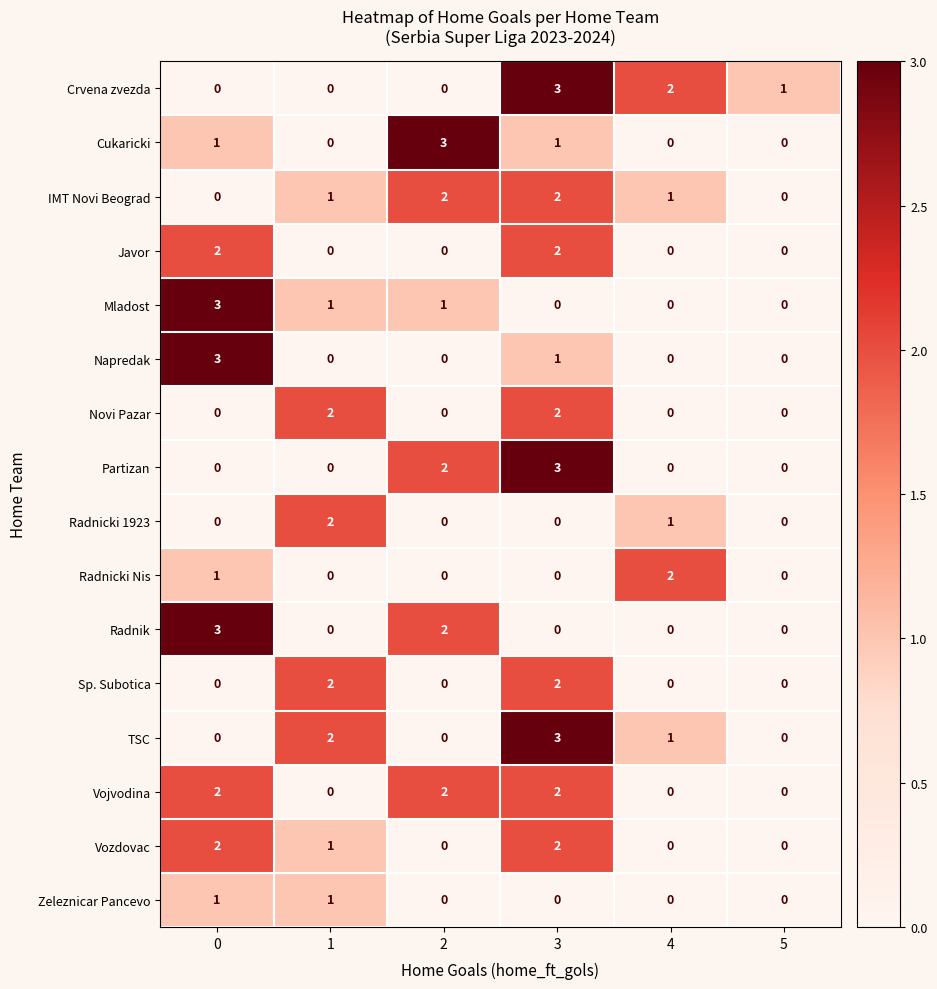

The Crvena zvezda series shows 1 at 4. True or false?

False